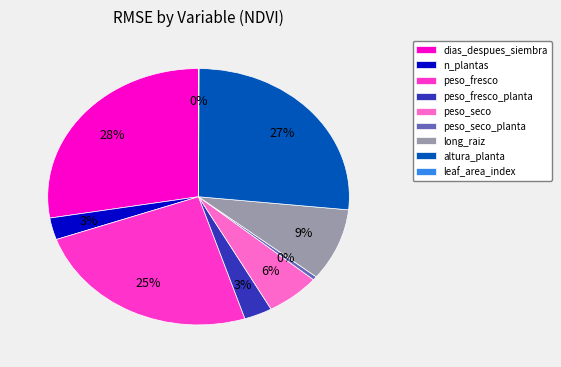

True or false: peso_fresco accounts for 25% of the total.

True